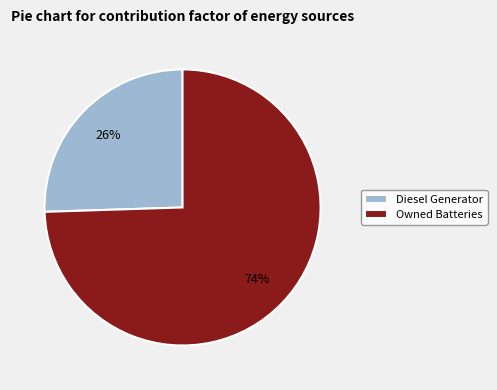

Does Owned Batteries represent more than half of the total?

Yes